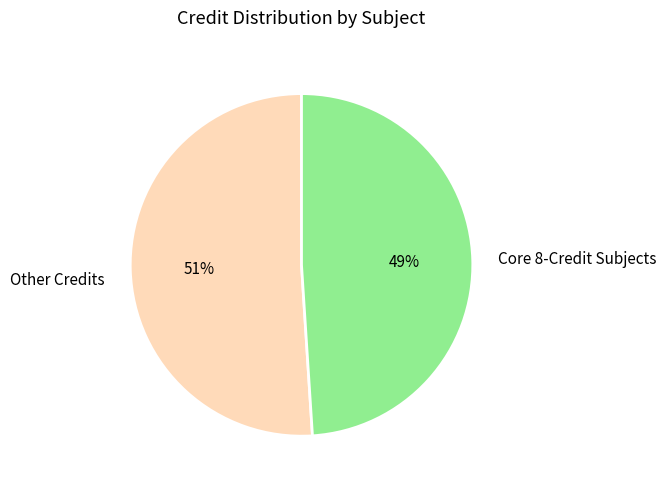

Count the number of slices in the pie.

2